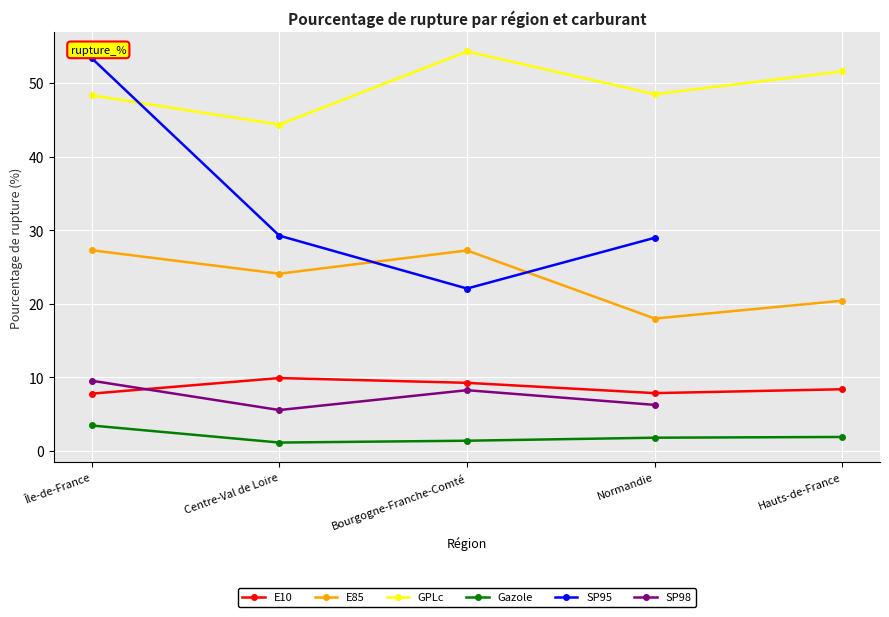

What is the value of the E85 point at the 4th from the left?

18.0